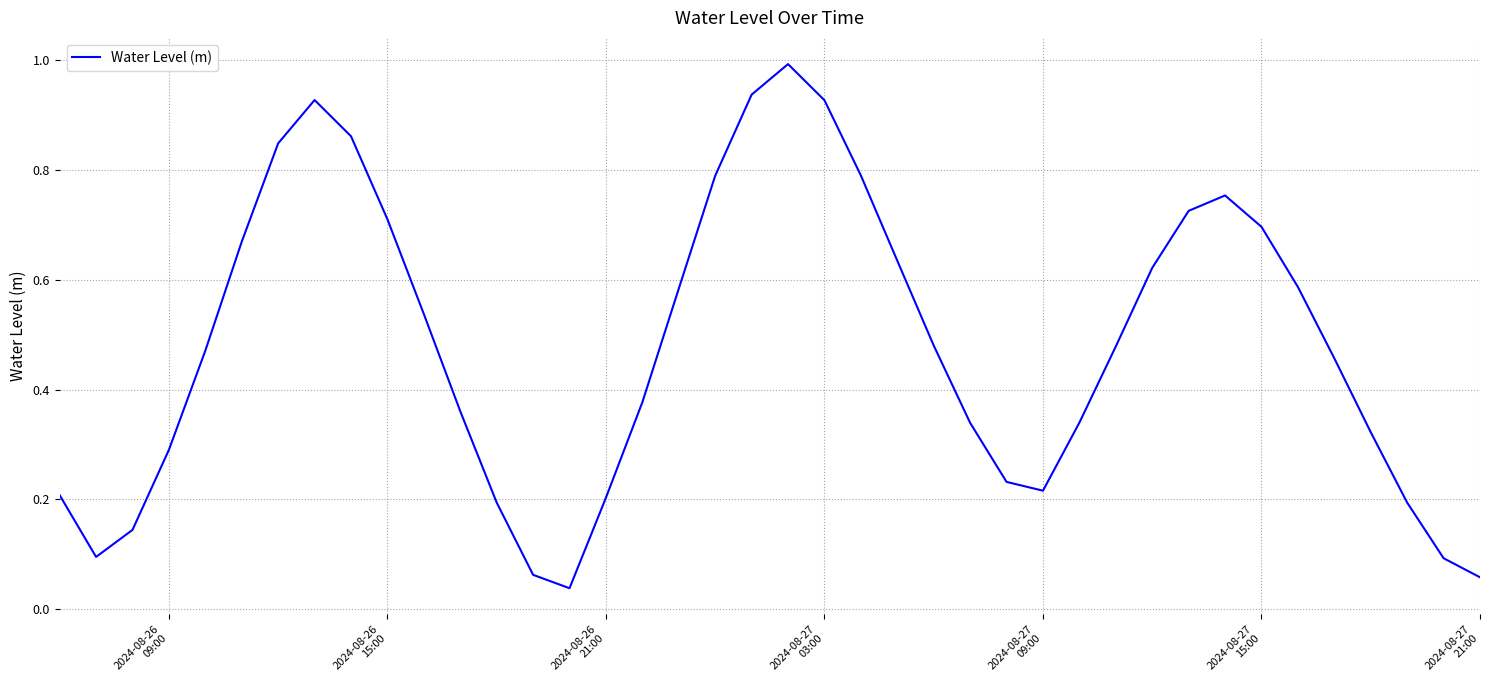

What is the difference between the maximum and minimum values?

1.0